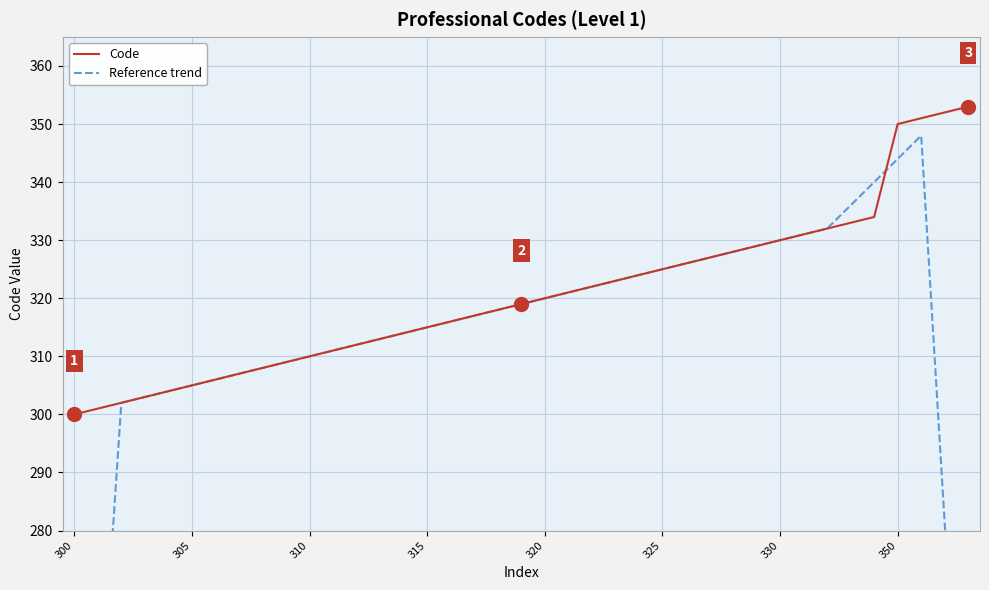

How many data points in Code are less than 319?

19